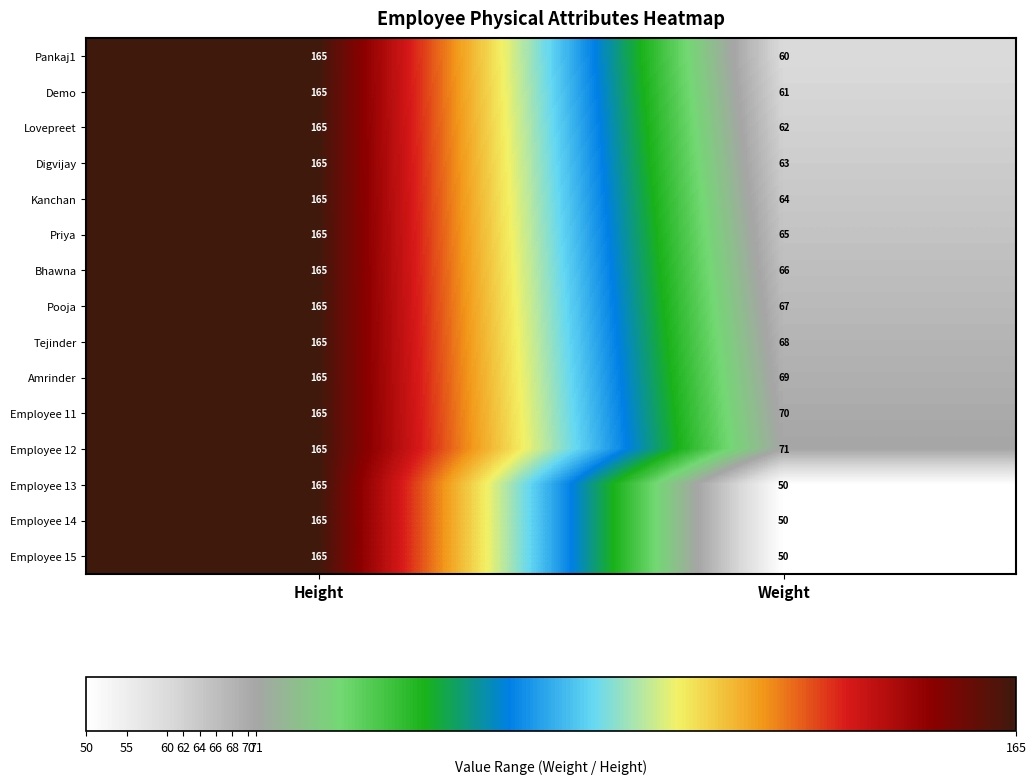

What is the spread (max minus min) of values at Weight?

21